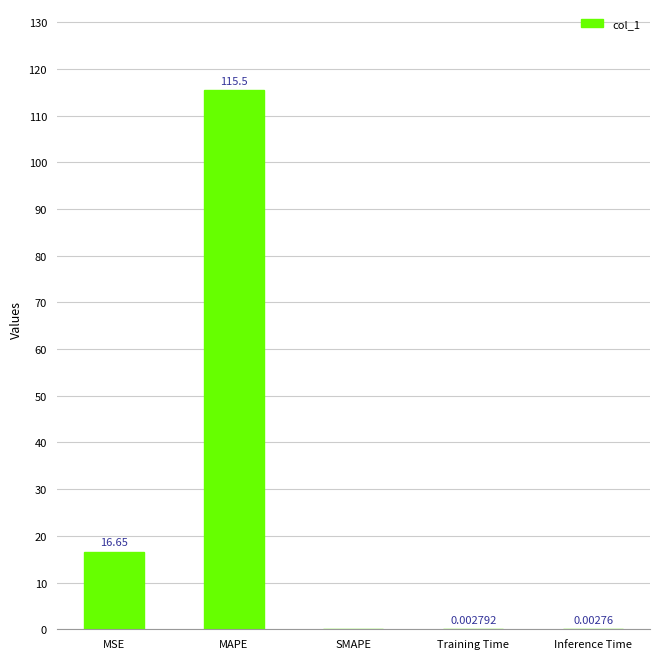

What is the sum of the values at MAPE and Training Time?

115.5